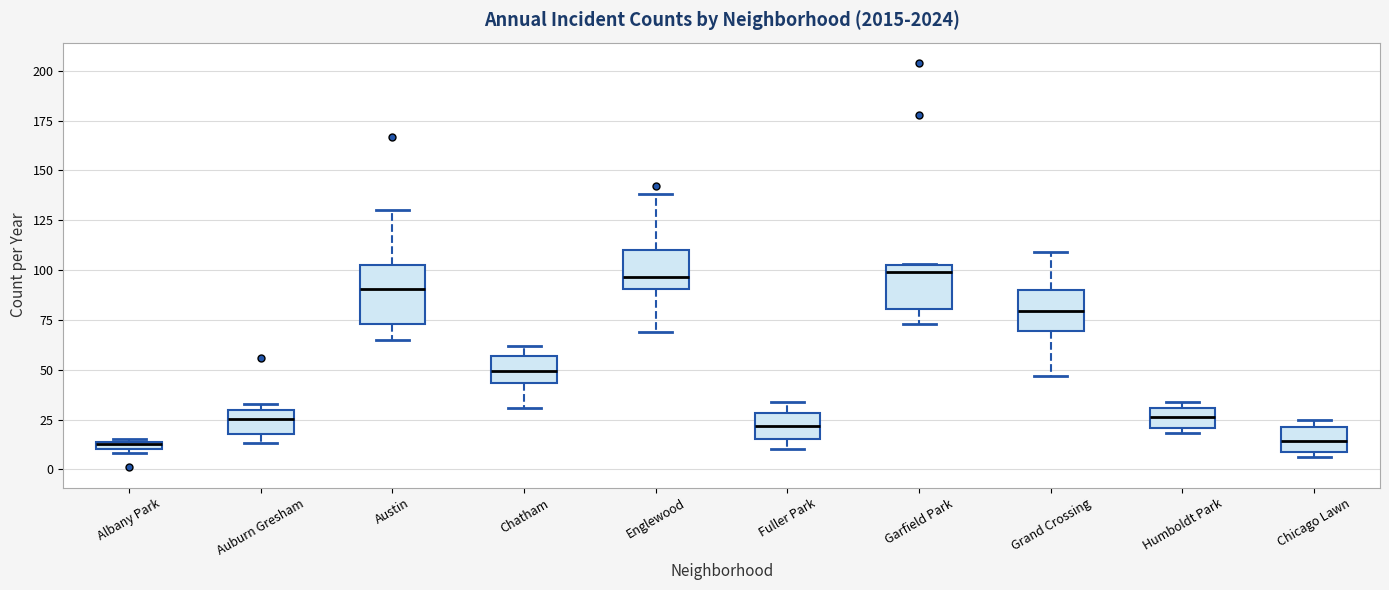

Comparing the boxes themselves (not the whiskers), which one is the tallest?

Austin